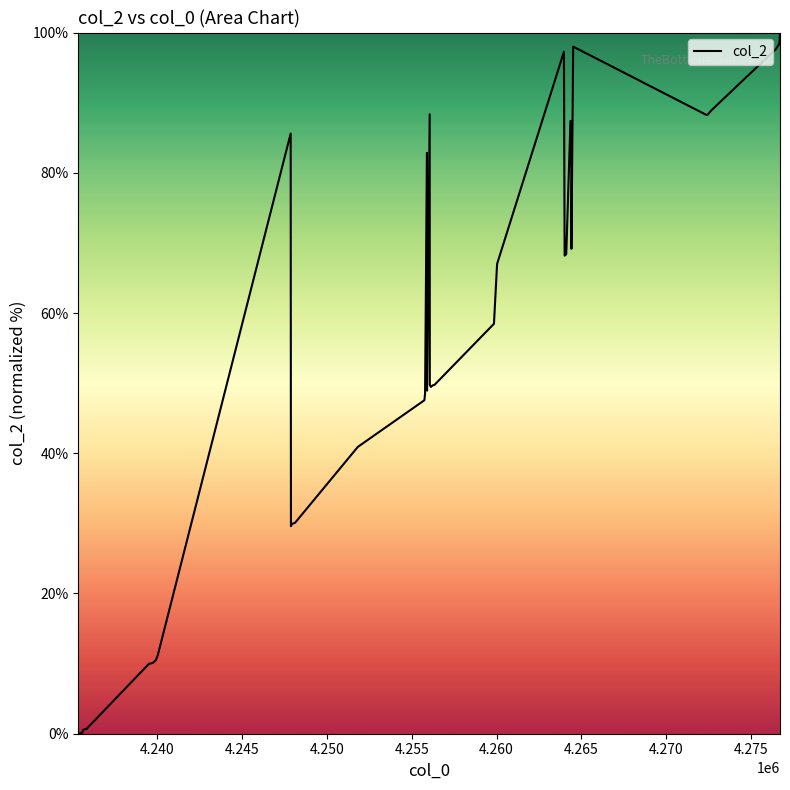

What is the difference between the second highest and second lowest values?

98.3